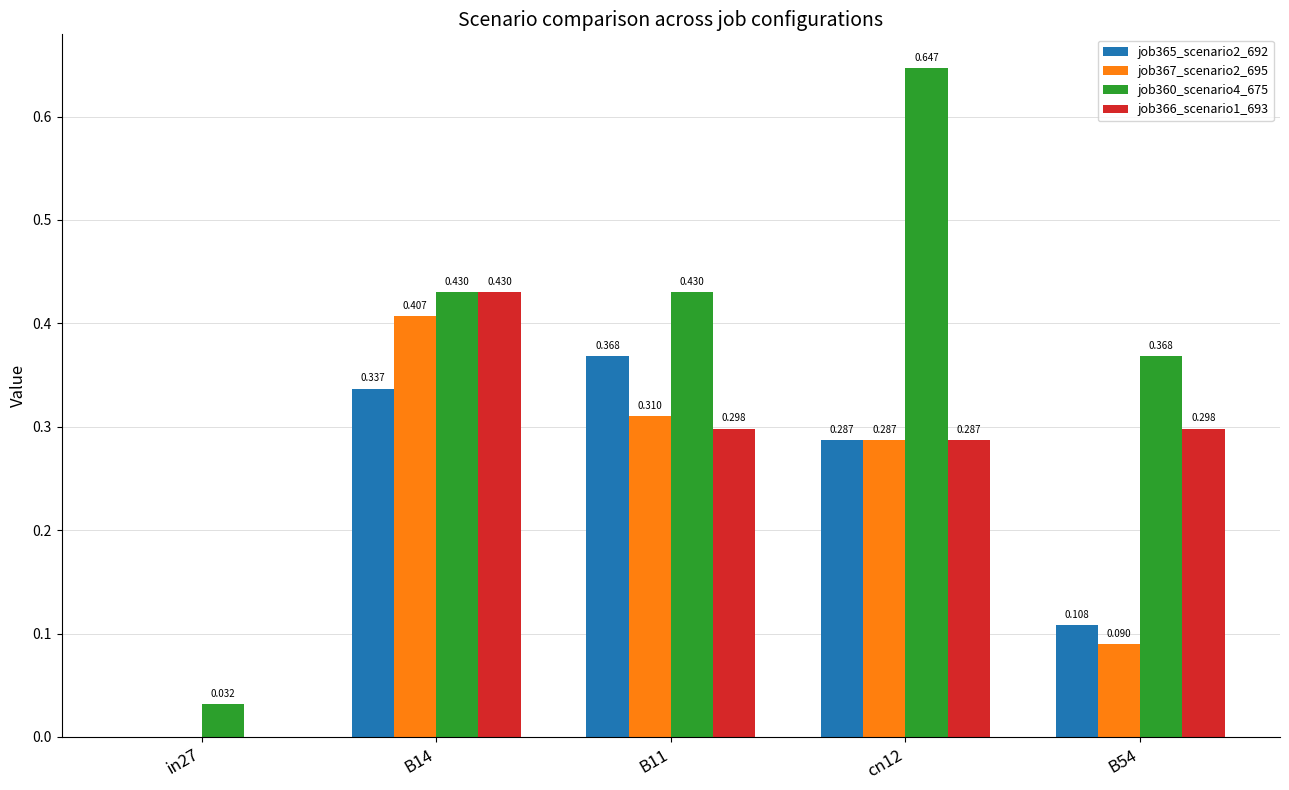

What are all the series names shown in the legend?

job365_scenario2_692, job367_scenario2_695, job360_scenario4_675, job366_scenario1_693